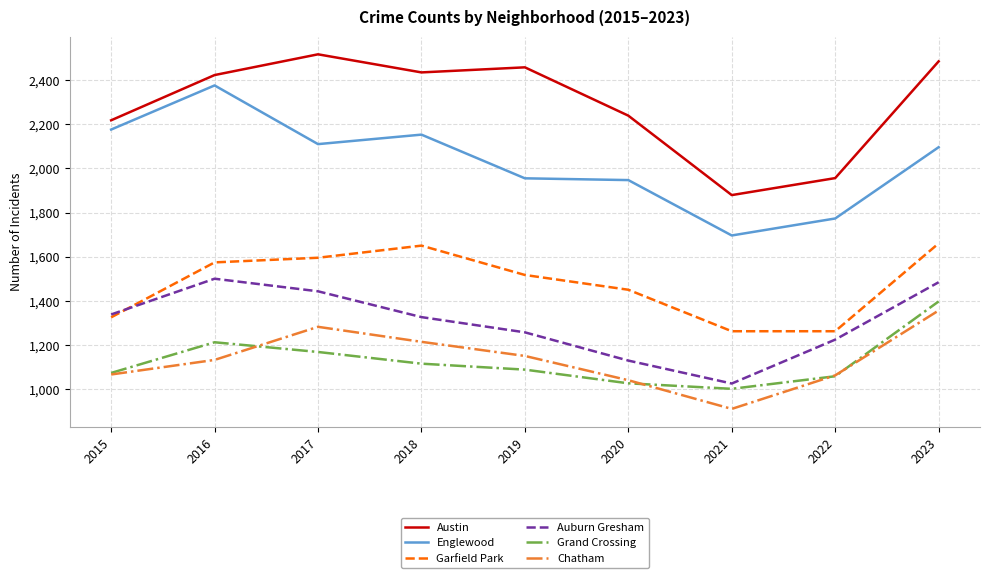

True or false: Austin and Grand Crossing cross at least once.

False